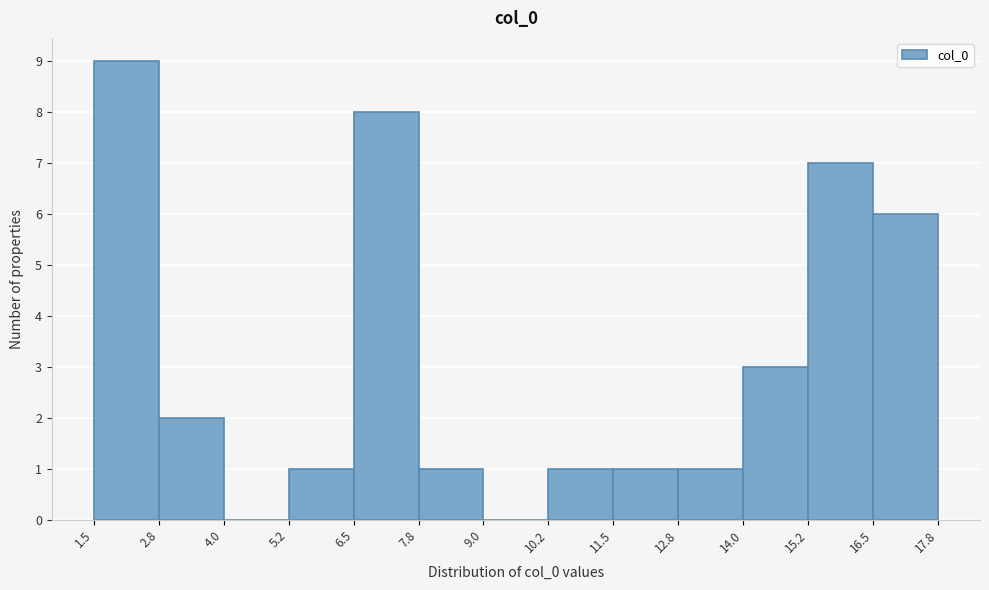

How tall is the bar that spans 14.0 to 15.2 on the x-axis? The values are not printed on the chart, so give them approximately, as read against the axis.

3